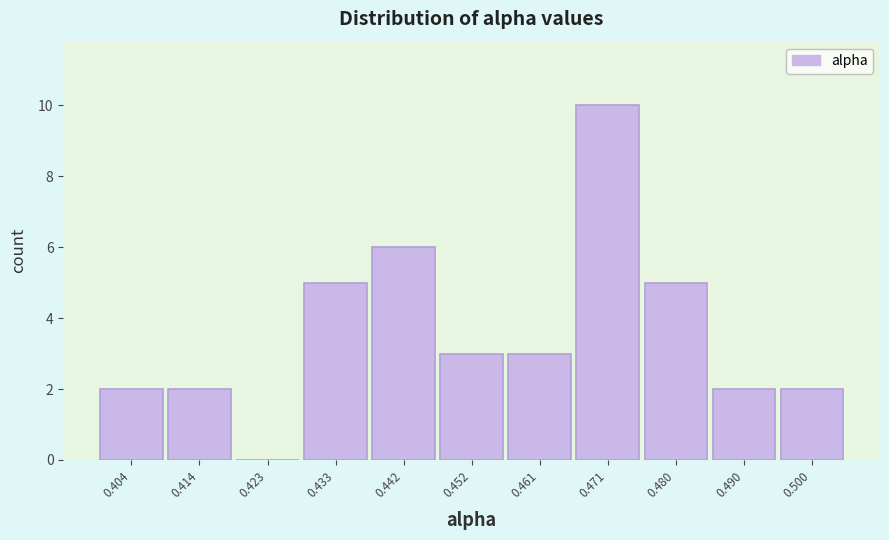

How tall is the bar that spans 0.399 to 0.409 on the x-axis? Neither the bar edges nor the heights are printed on the chart, so give them approximately, as read against the axes.

2